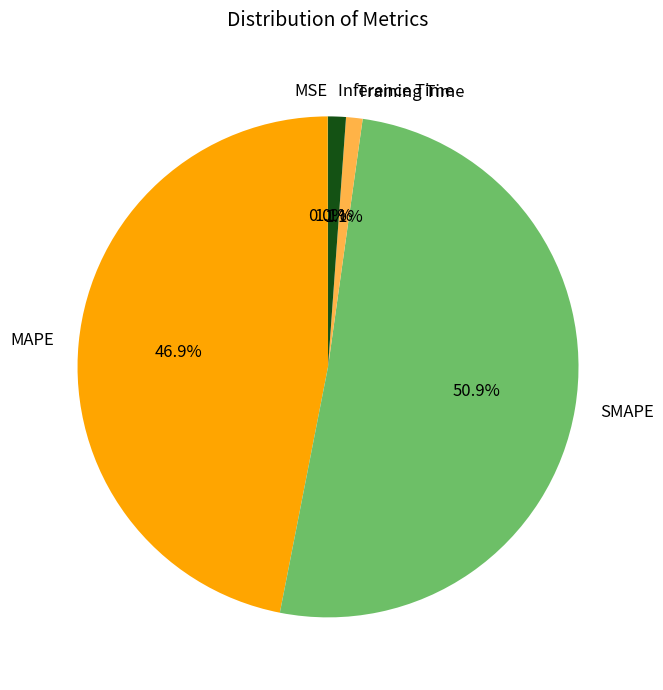

Which slice is the largest?

SMAPE